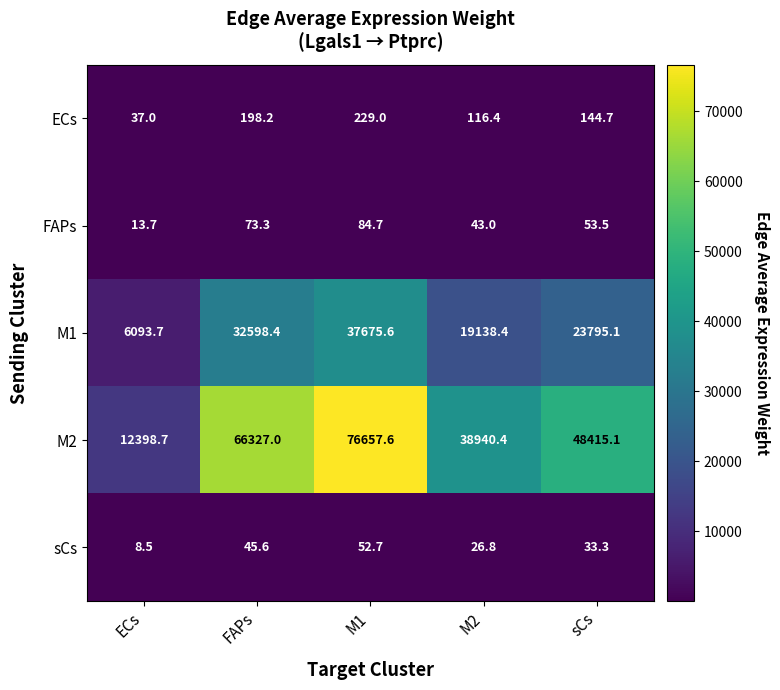

Is it true that FAPs equals 84.7 at M1?

True